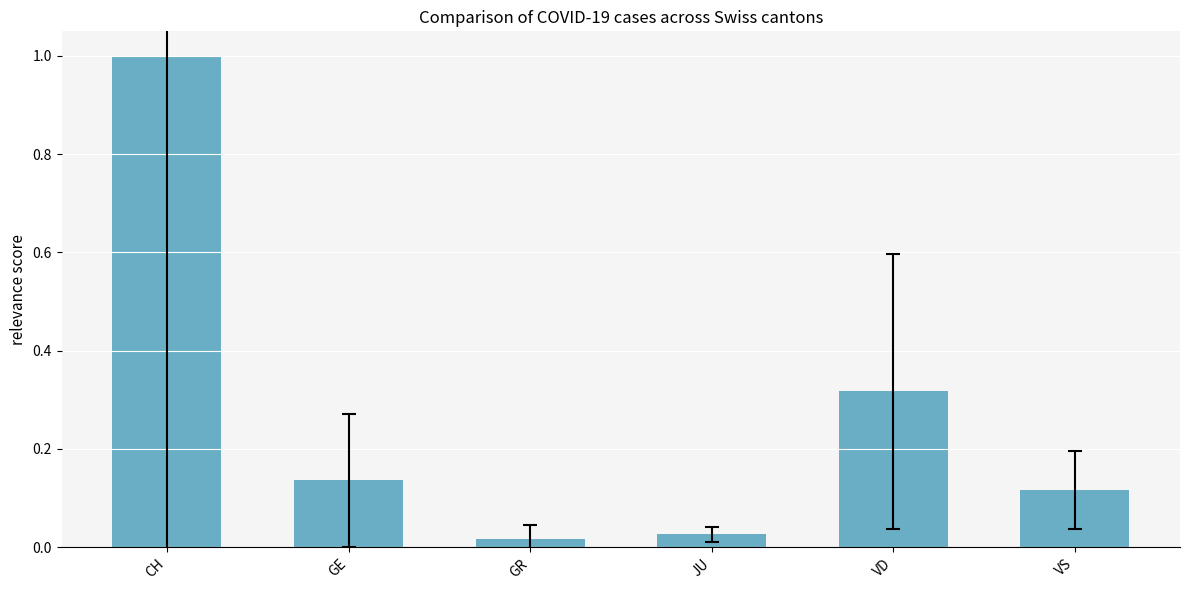

What is the label of the 2nd bar from the right?

VD